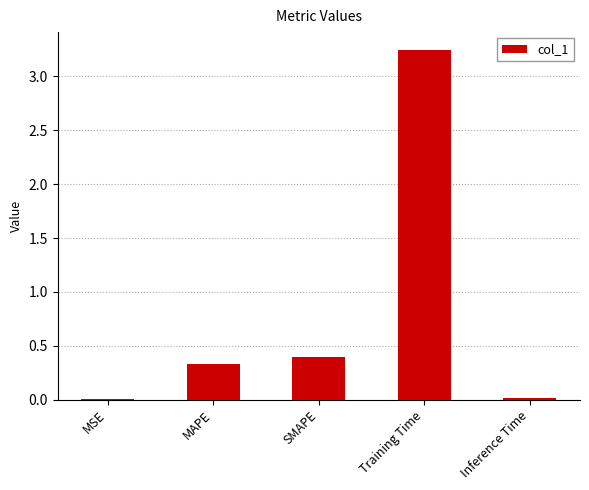

Which has a higher value, SMAPE or Training Time?

Training Time